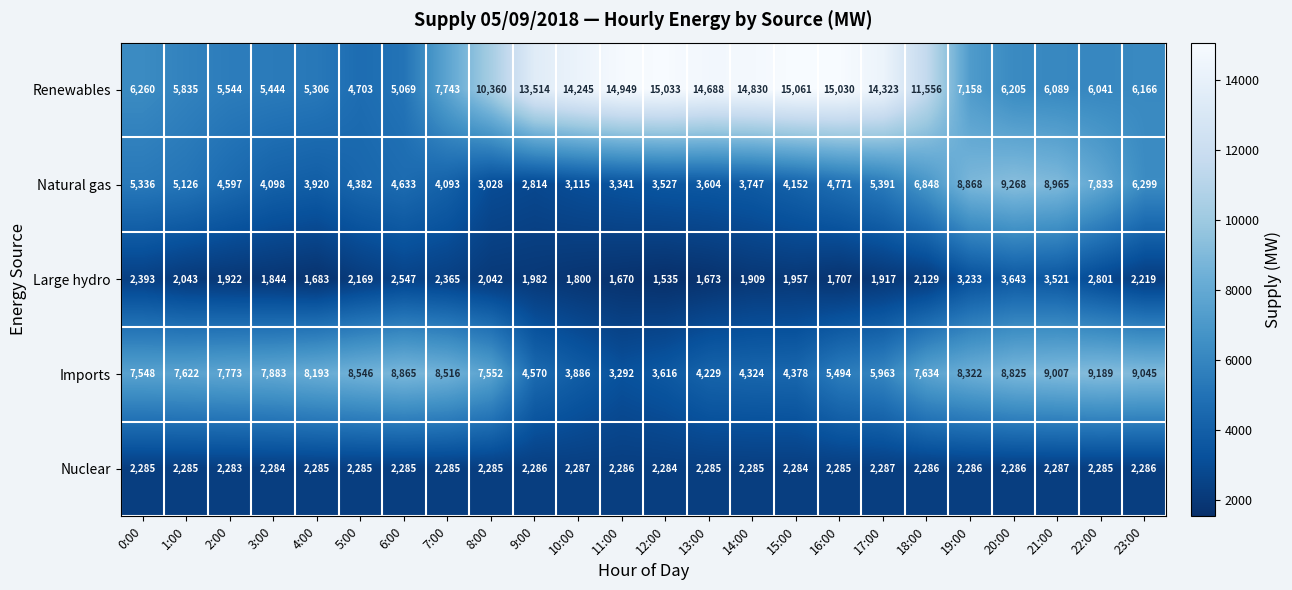

Read the Nuclear value at 19:00.

2286